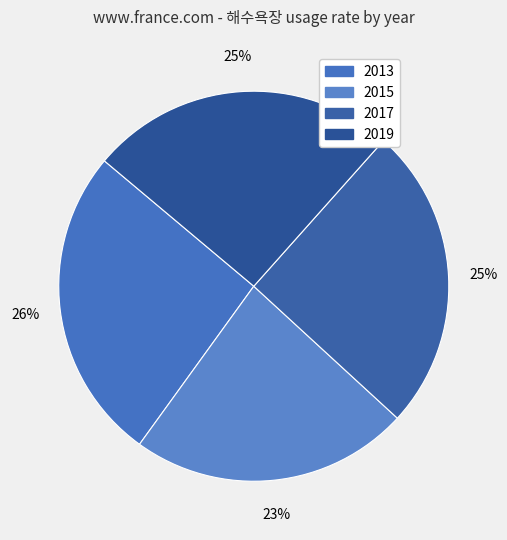

Is 2019 the majority of the pie?

No